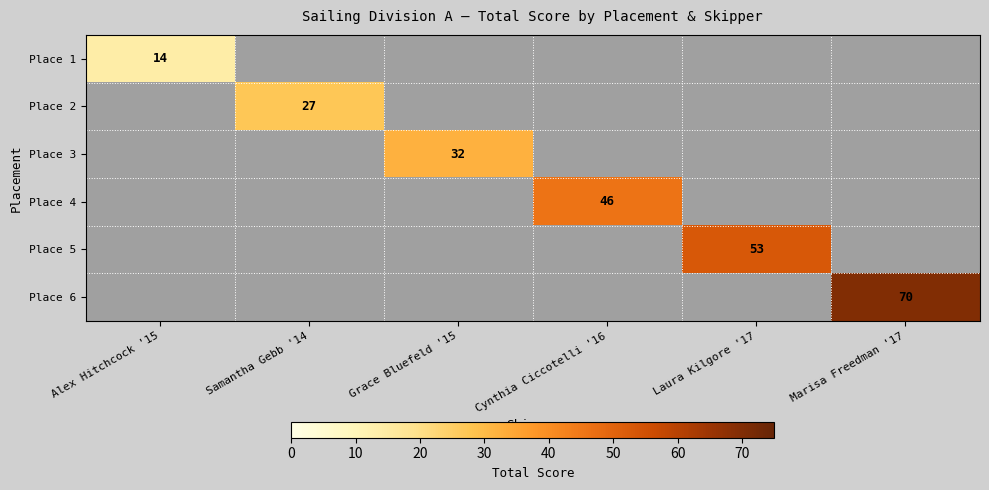

What is the maximum value shown in the chart?

70.0